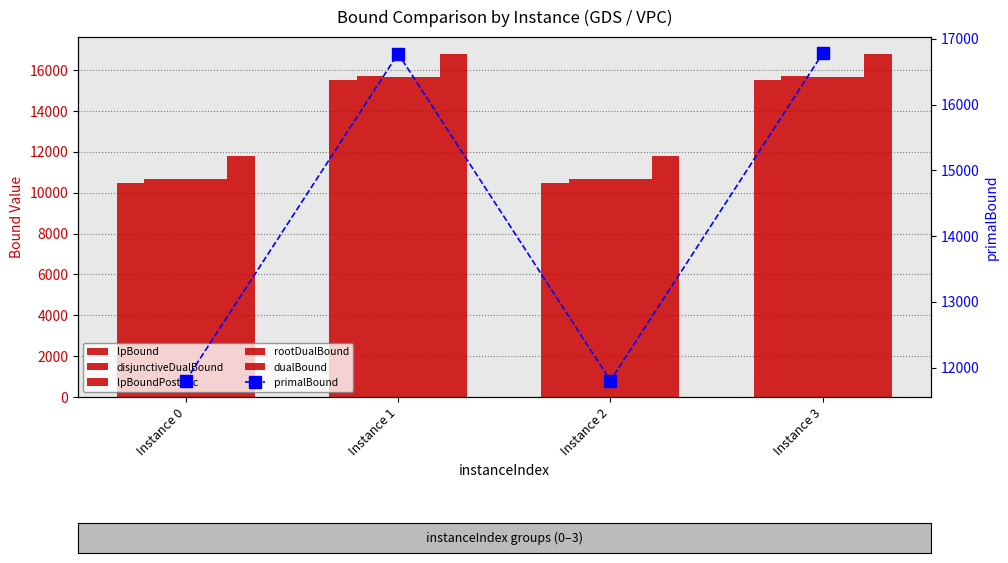

Which series has the widest spread of values?

disjunctiveDualBound